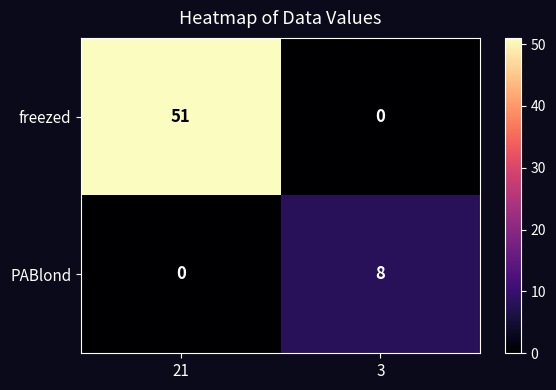

Is it true that PABlond equals 2 at 3?

False